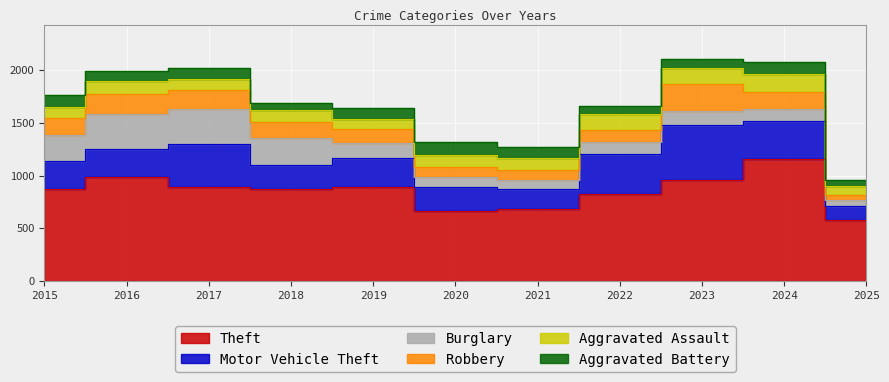

Between 2015 and 2021, which is larger?

2015